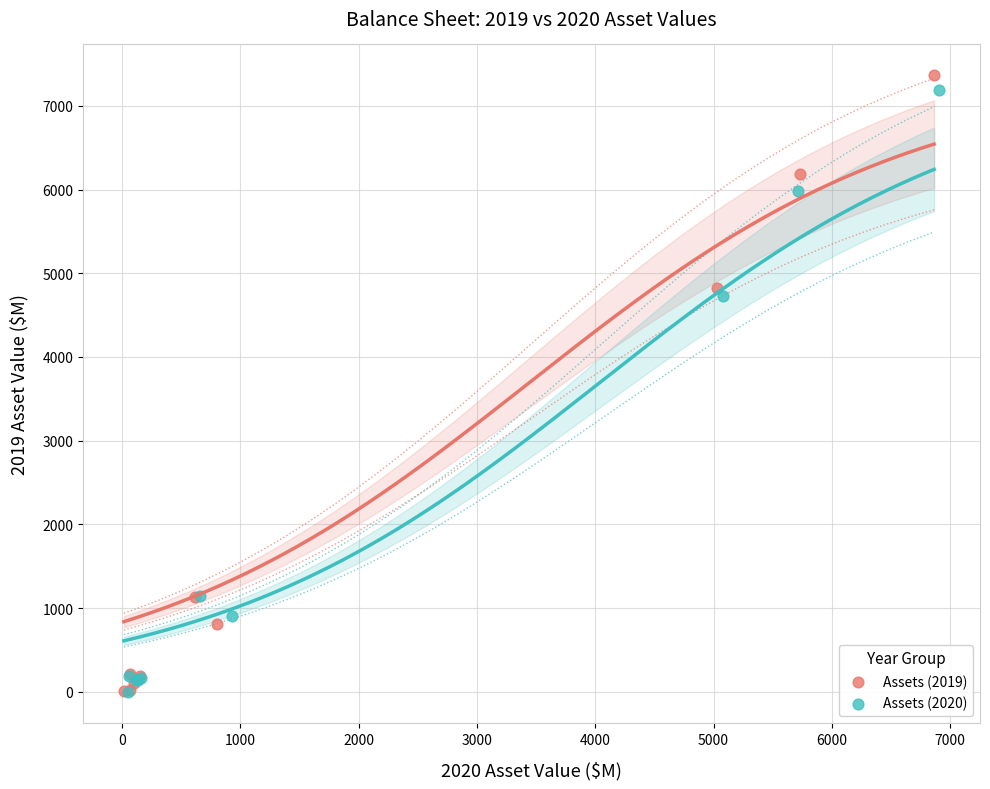

What are all the series names shown in the legend?

Assets (2019), Assets (2020)